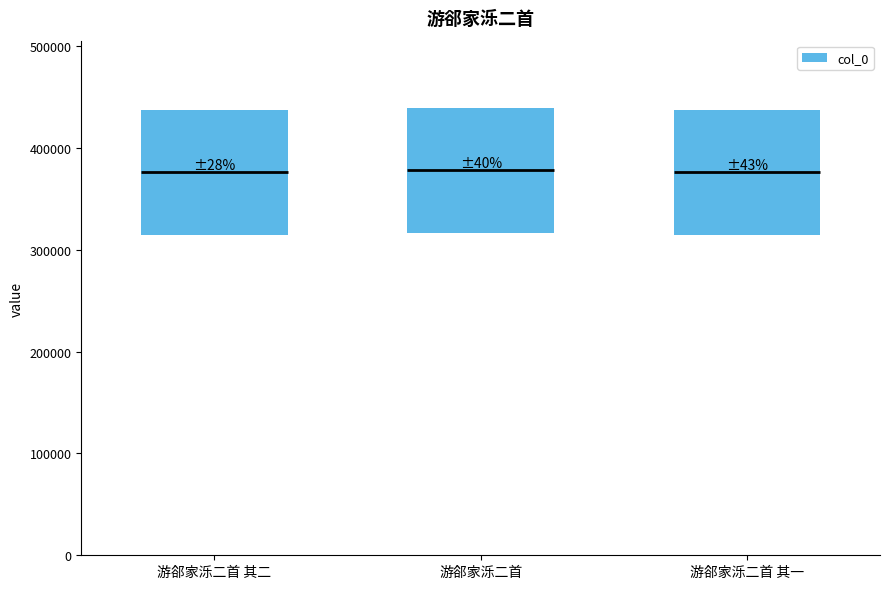

Reading left to right, what are all the values shown in this chart?

122489.4	123051.6	122489.1